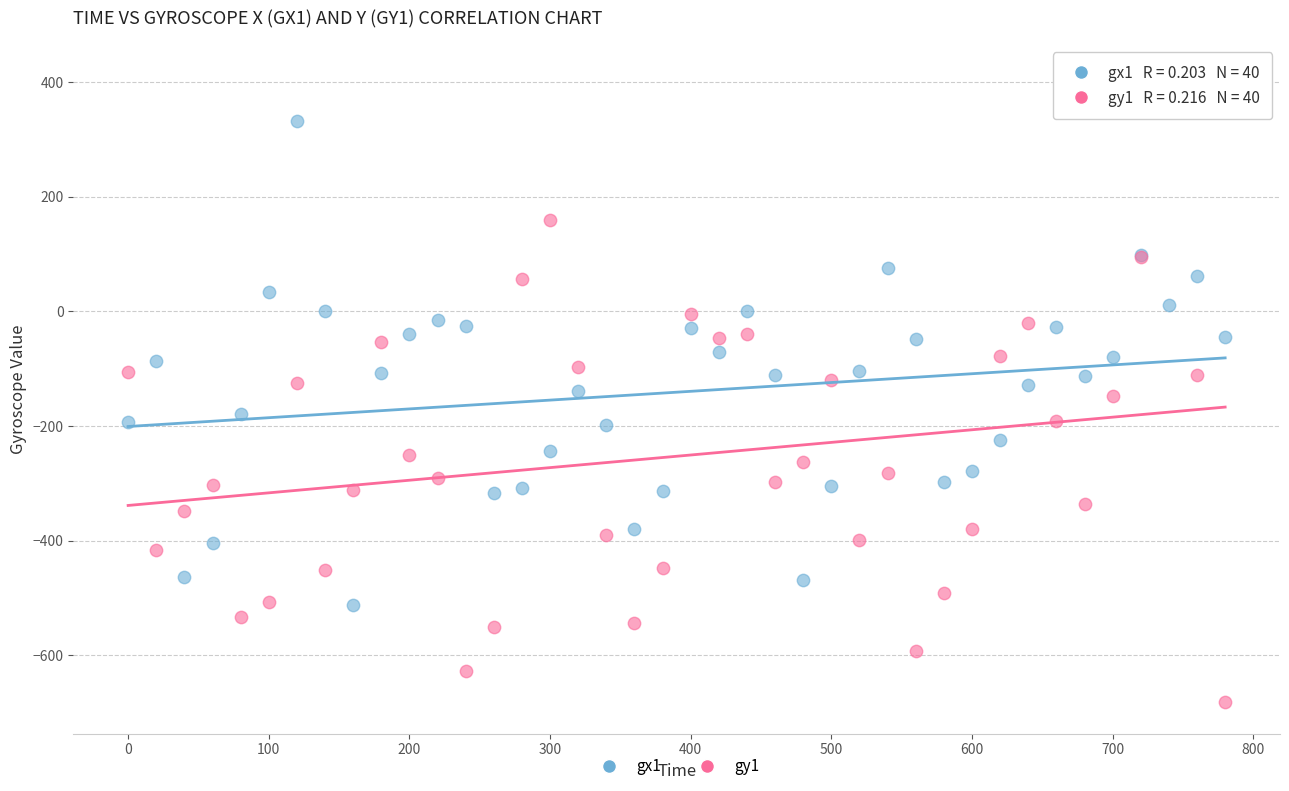

Which series has the widest spread of Y values?

gy1